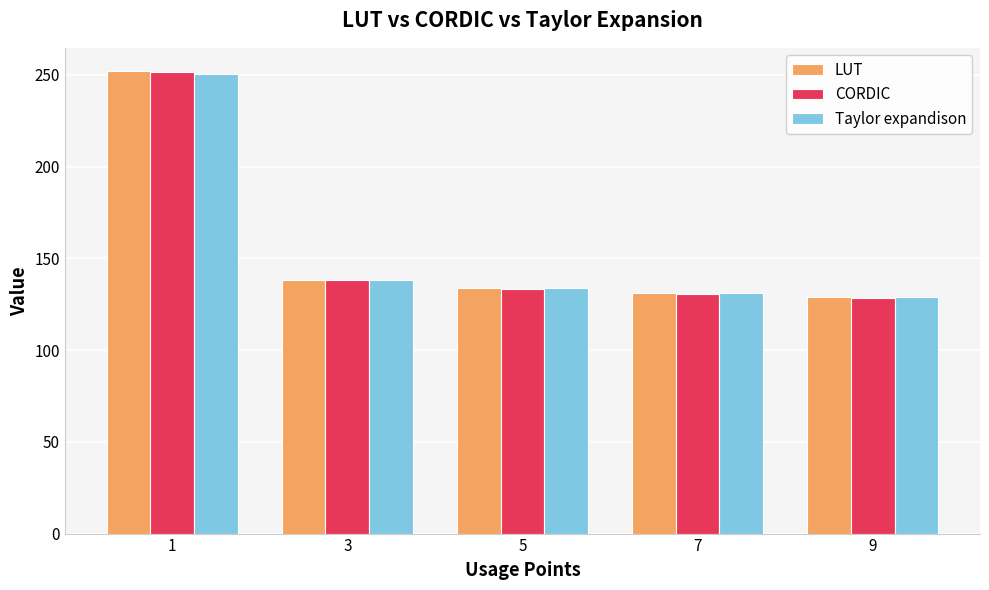

Reading right to left, what are all the values shown in this chart?

LUT: 9=128.7	7=130.9	5=133.8	3=138.3	1=252.1
CORDIC: 9=128.3	7=130.5	5=133.5	3=138.3	1=251.3
Taylor expandison: 9=128.7	7=130.9	5=133.8	3=138.3	1=250.2